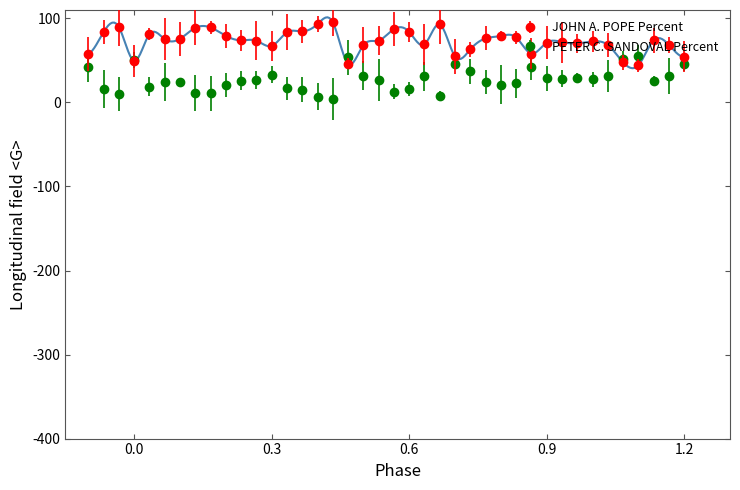

What is the minimum value shown in the chart?

4.6